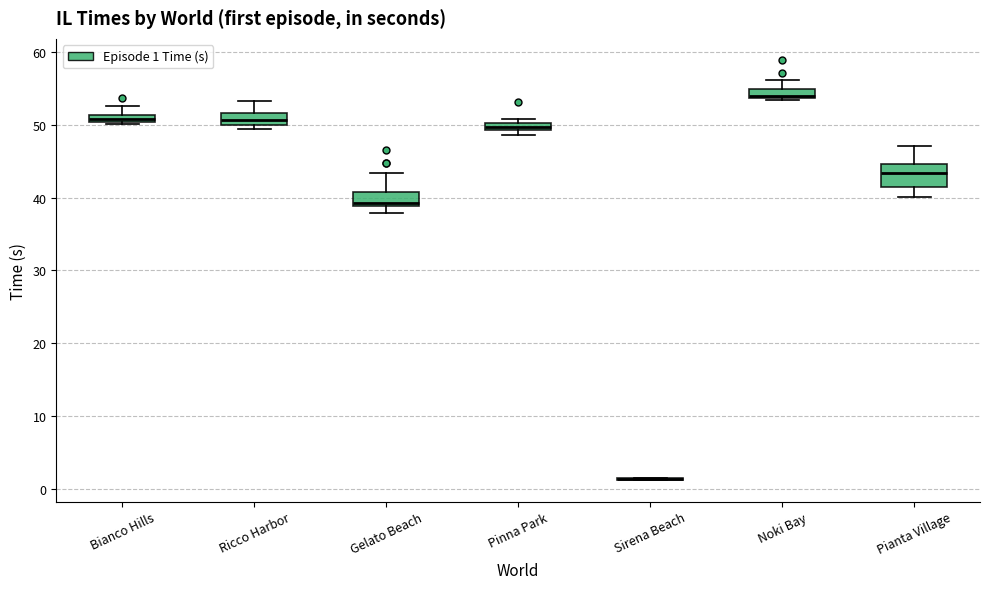

Which box is the tallest, from its lower edge to its upper edge?

Pianta Village